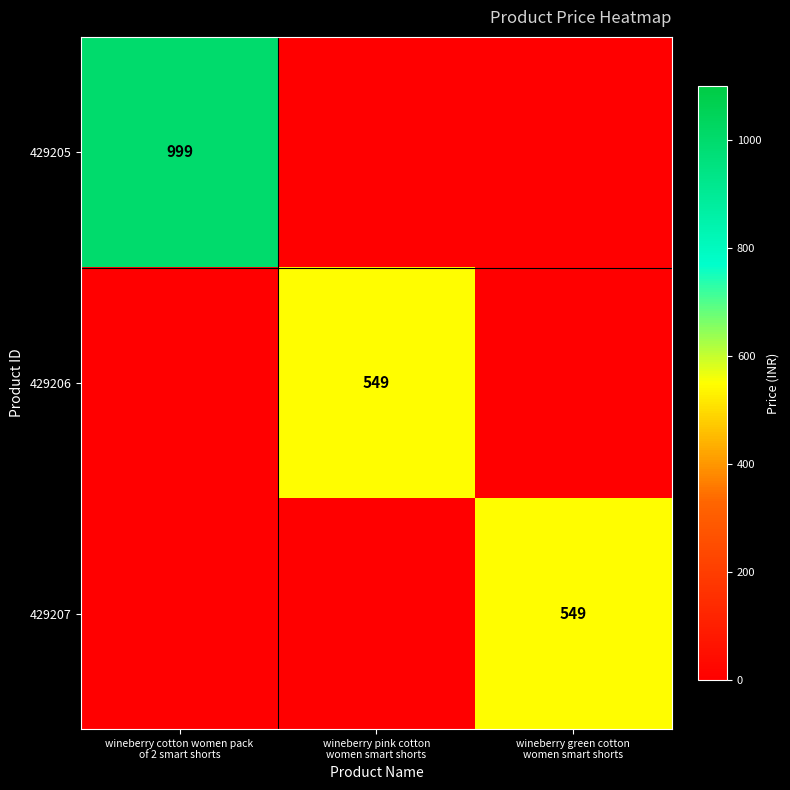

Is the value of 429207 at wineberry green cotton women smart shorts greater than the value of 429206 at wineberry cotton women pack of 2 smart shorts?

Yes